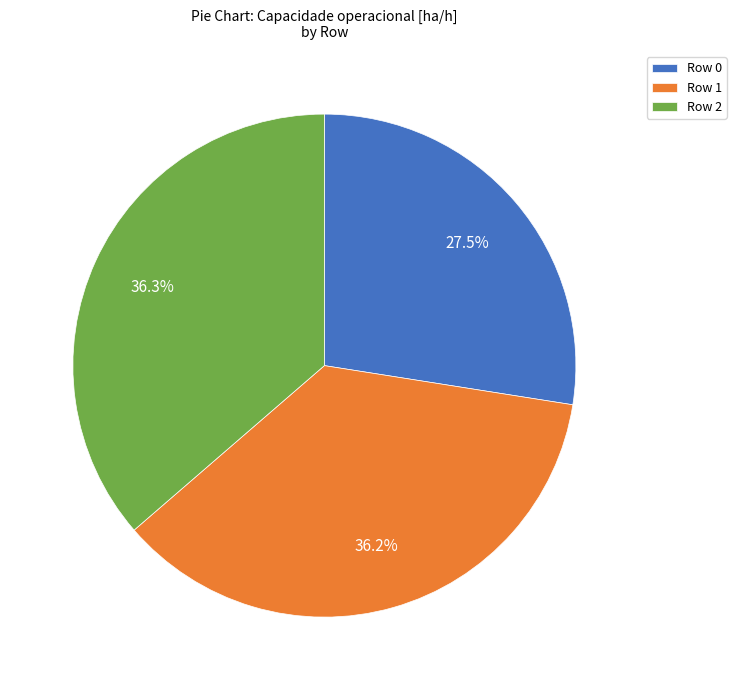

Approximately how many times larger is the value at Row 2 compared to Row 1?

1.0